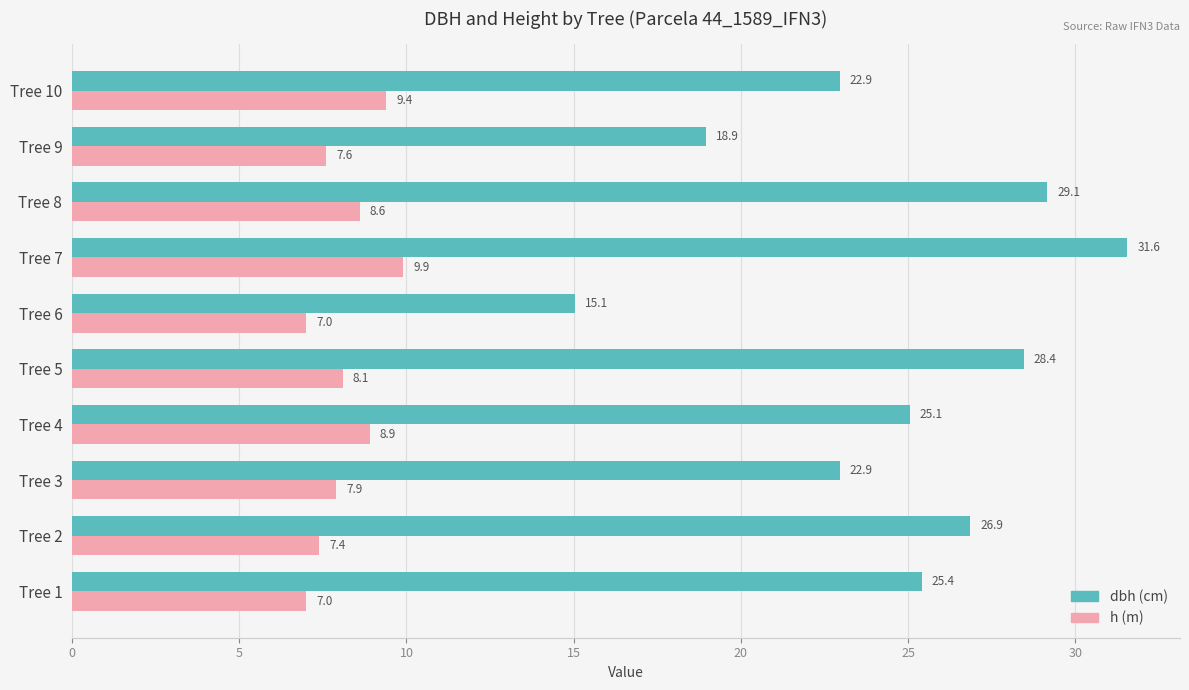

Count the number of categories in the chart.

10